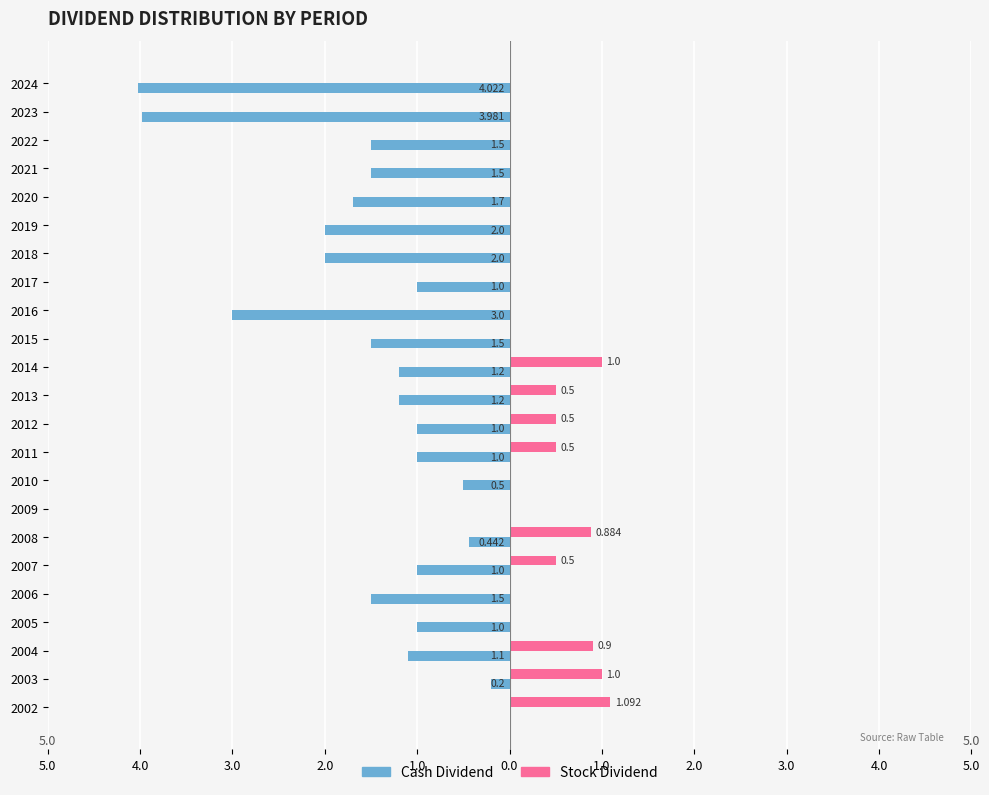

Which series has the widest spread of values?

Cash Dividend